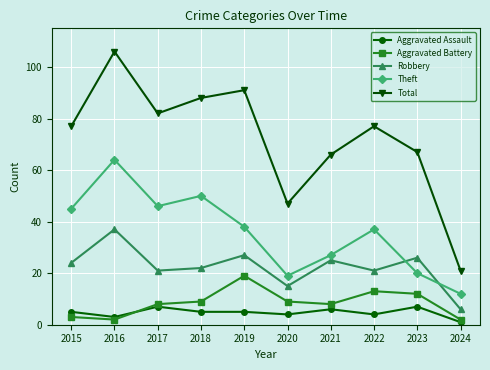

The Robbery series shows 26 at 2023. True or false?

True